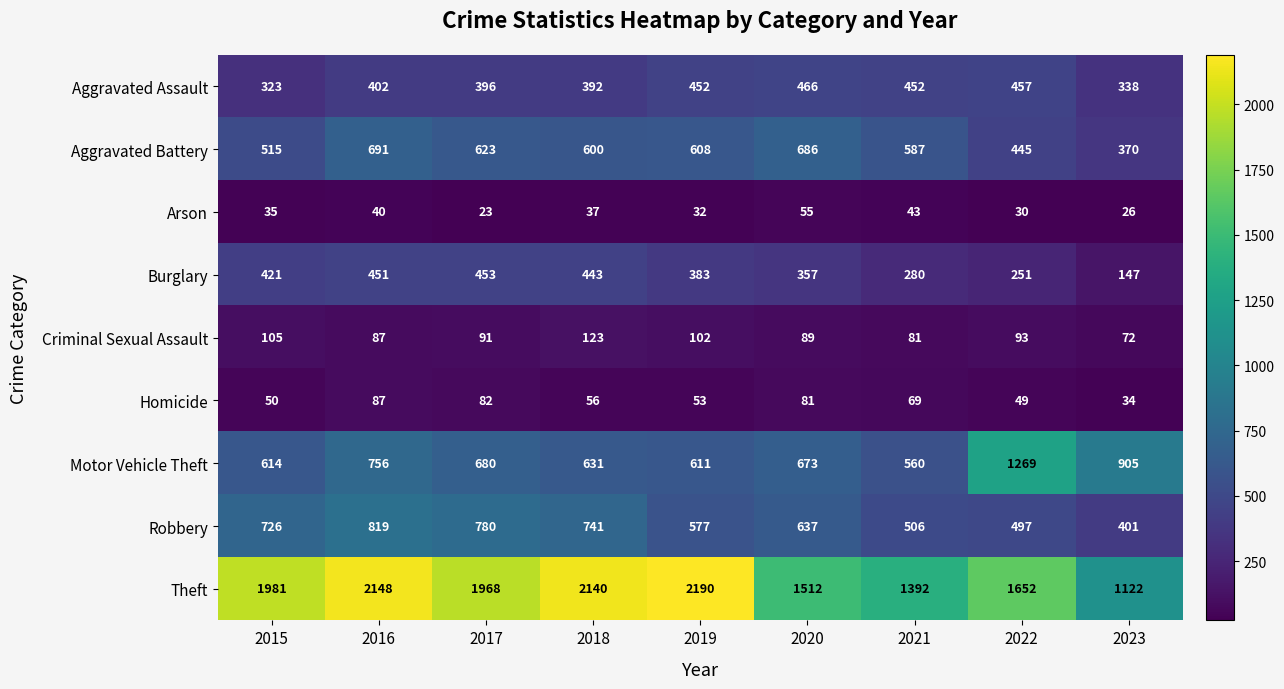

List the series in order of their peak value, lowest first.

Arson, Homicide, Criminal Sexual Assault, Burglary, Aggravated Assault, Aggravated Battery, Robbery, Motor Vehicle Theft, Theft